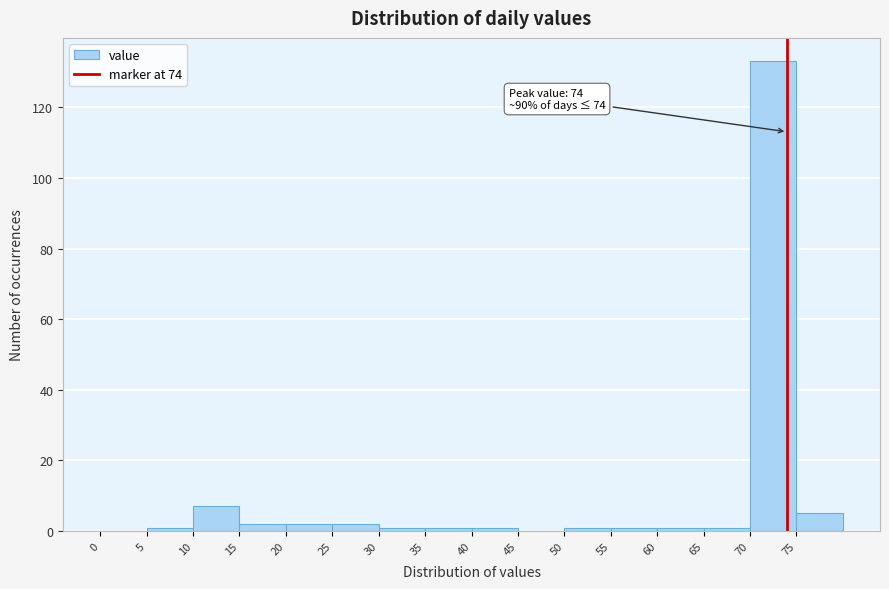

Over which range of the x-axis is the bar tallest?

70 to 75